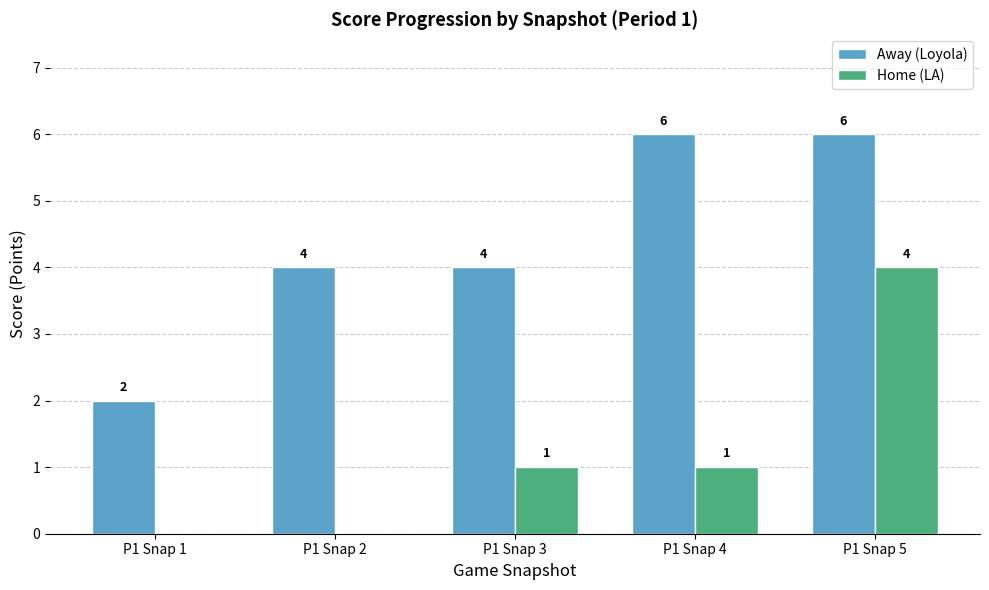

Between P1 Snap 3 and P1 Snap 5, which series saw the biggest shift?

Home (LA)